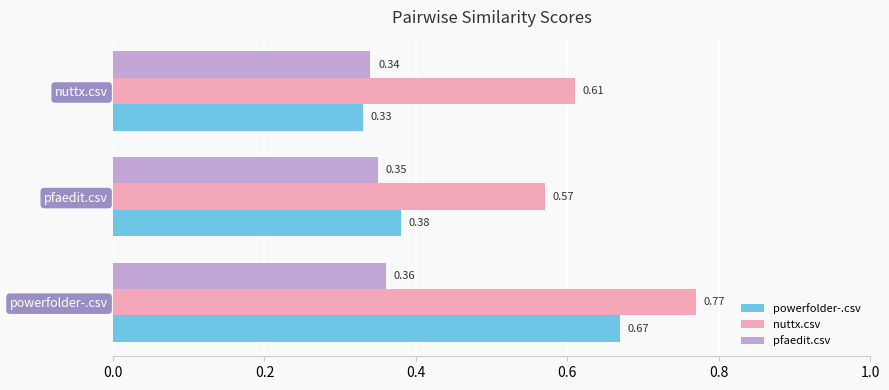

How many categories are shown in the chart?

3